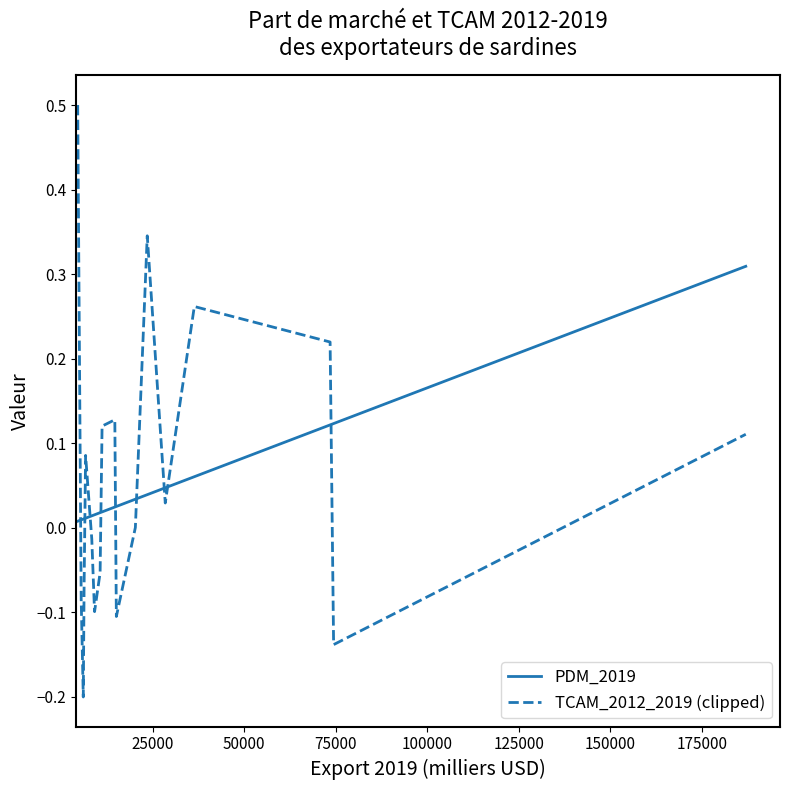

List the series in order of their peak value, highest first.

TCAM_2012_2019 (clipped), PDM_2019